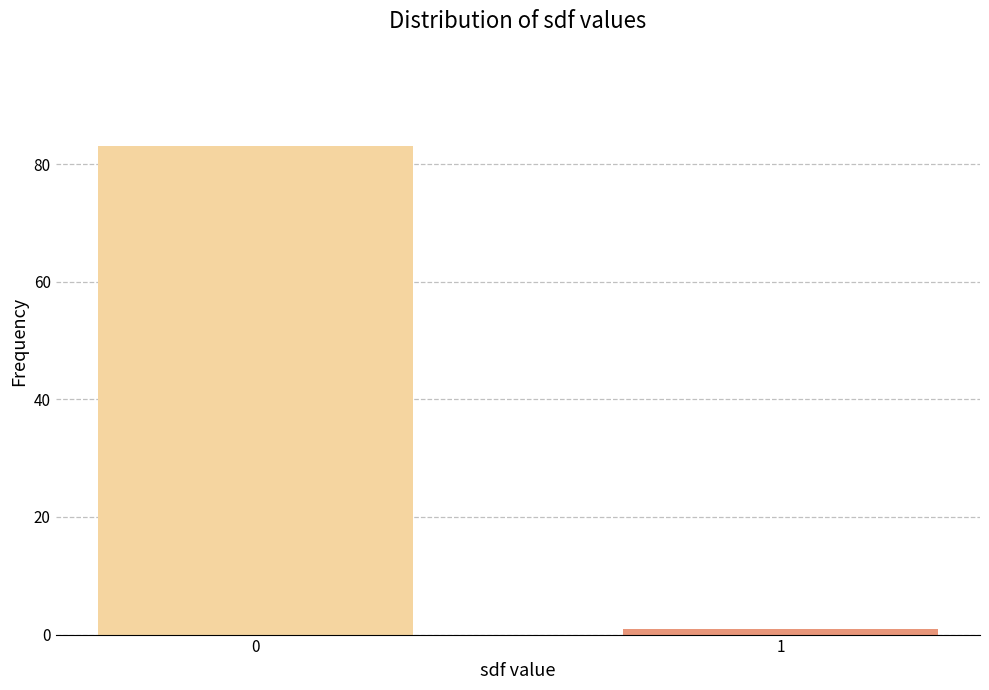

Reading right to left, list all the values displayed in this chart.

1=1	0=83